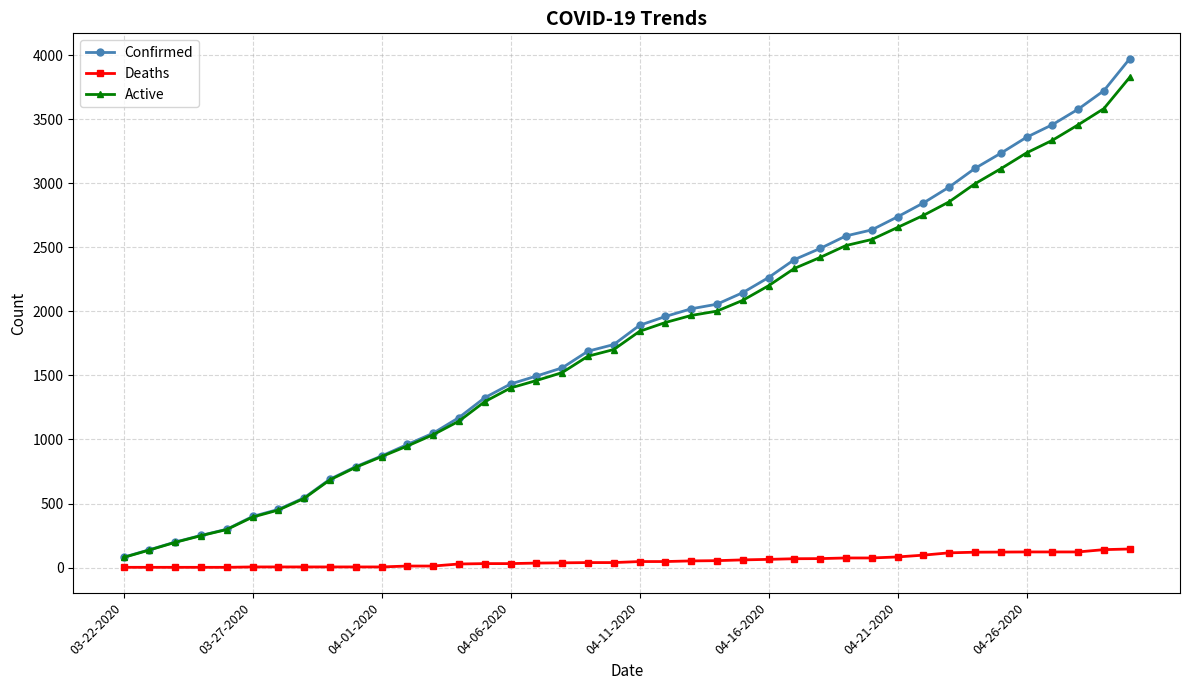

Which series has the largest range (max minus min)?

Confirmed